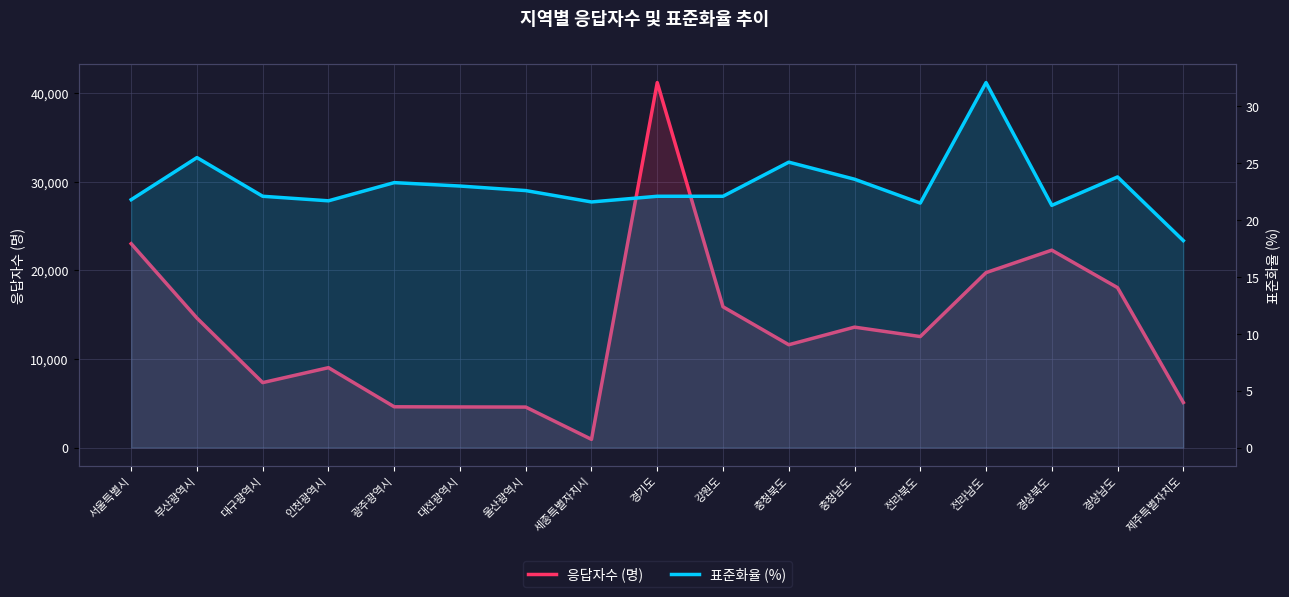

How many interior local valleys does the 응답자수 (명) series have?

4